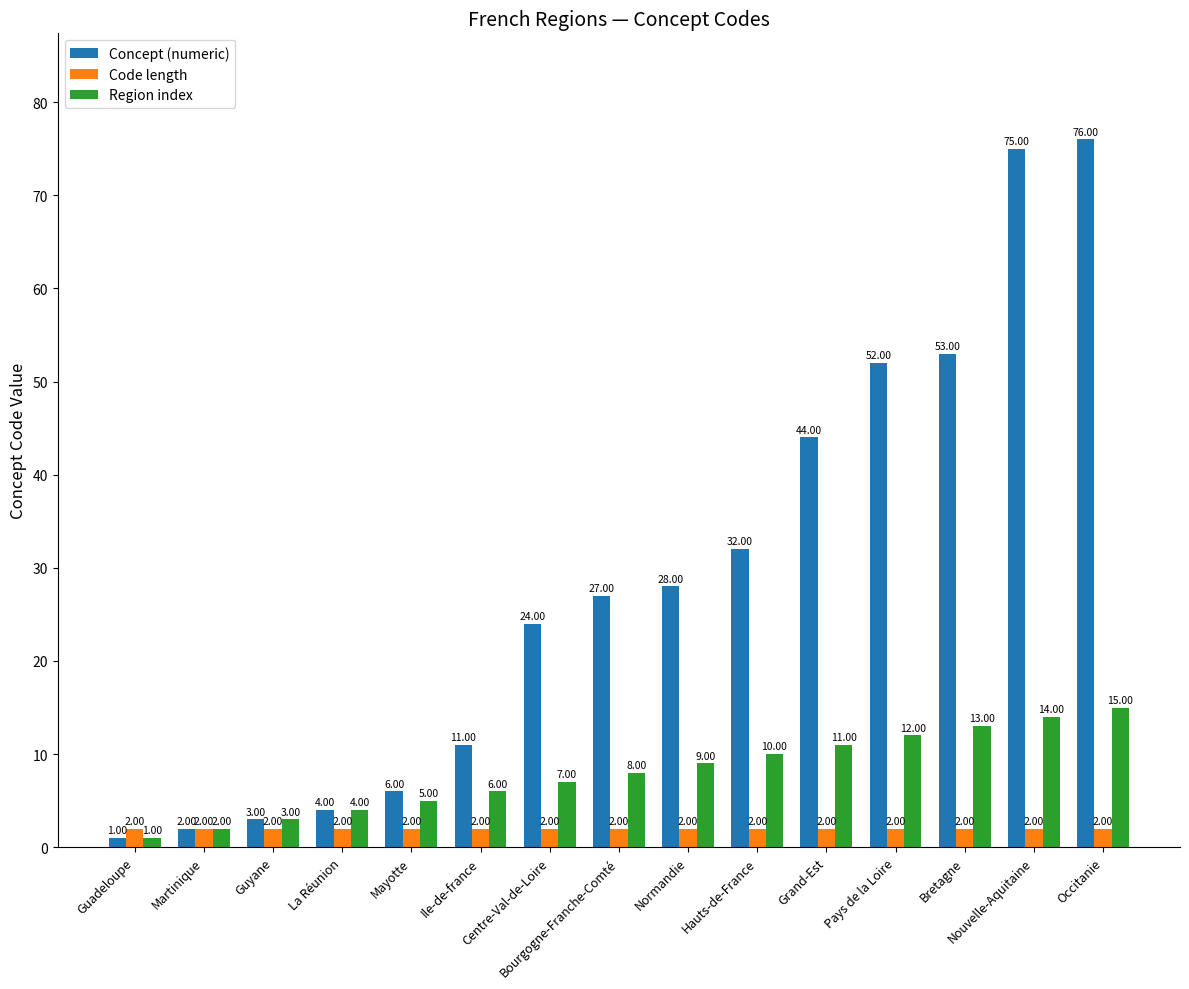

At which category is the sum across all series the highest?

Occitanie